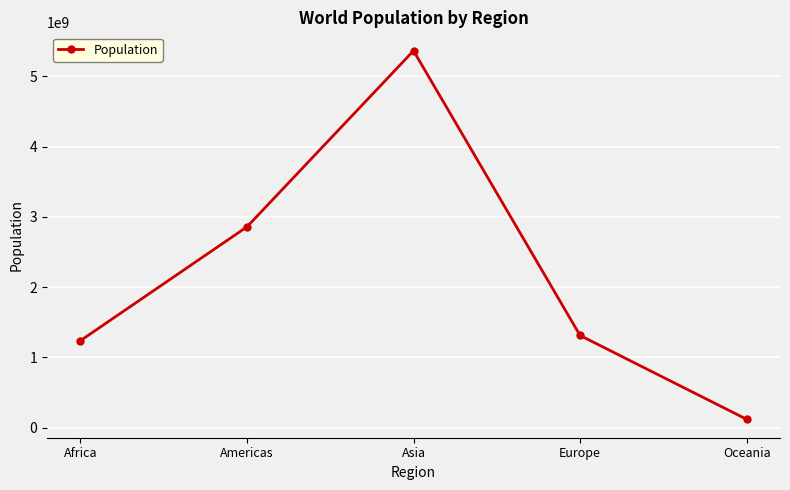

What is the average value?

2176897124